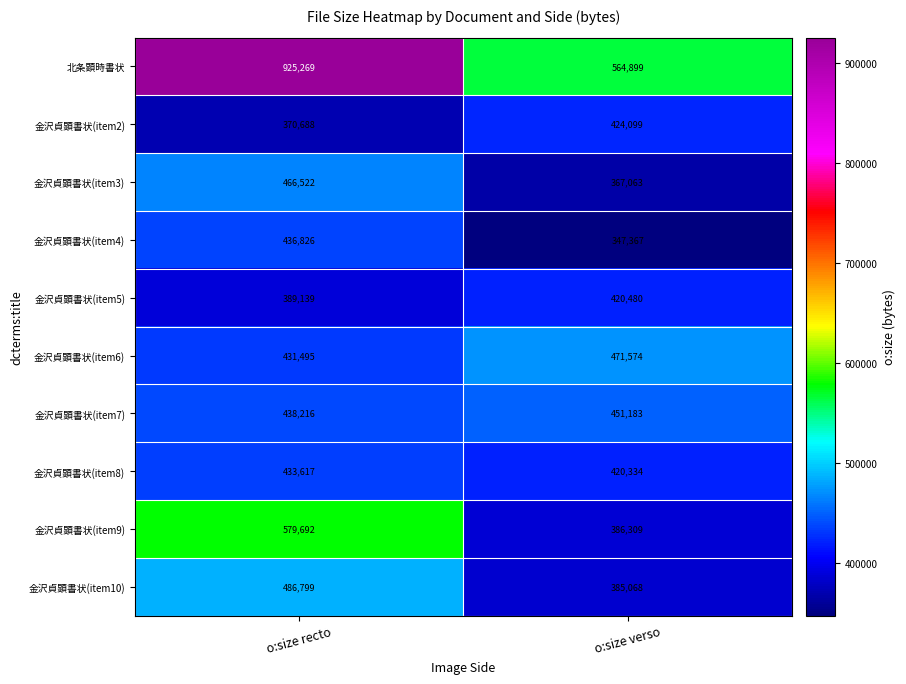

Is it true that 金沢貞顕書状(item6) equals 471574 at o:size verso?

True